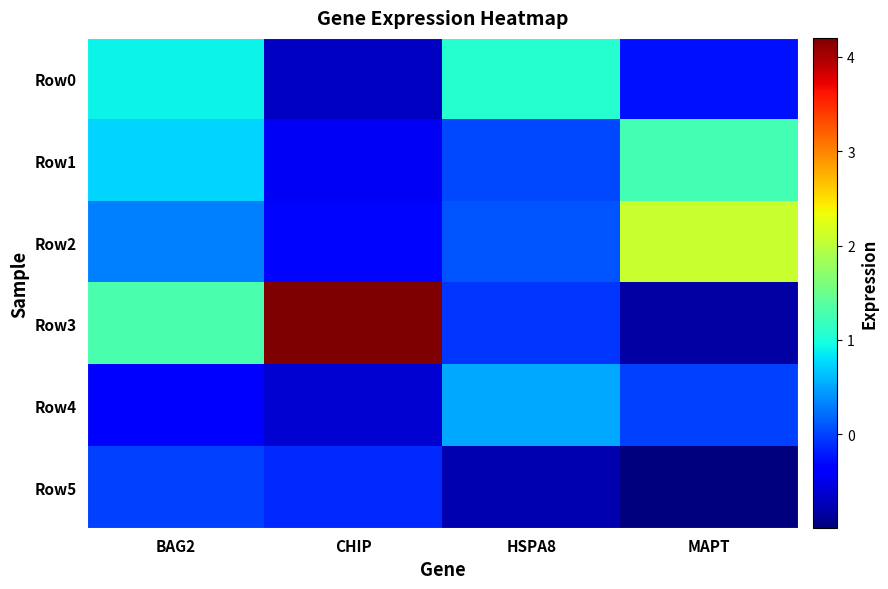

What is the maximum value shown in the chart?

4.2